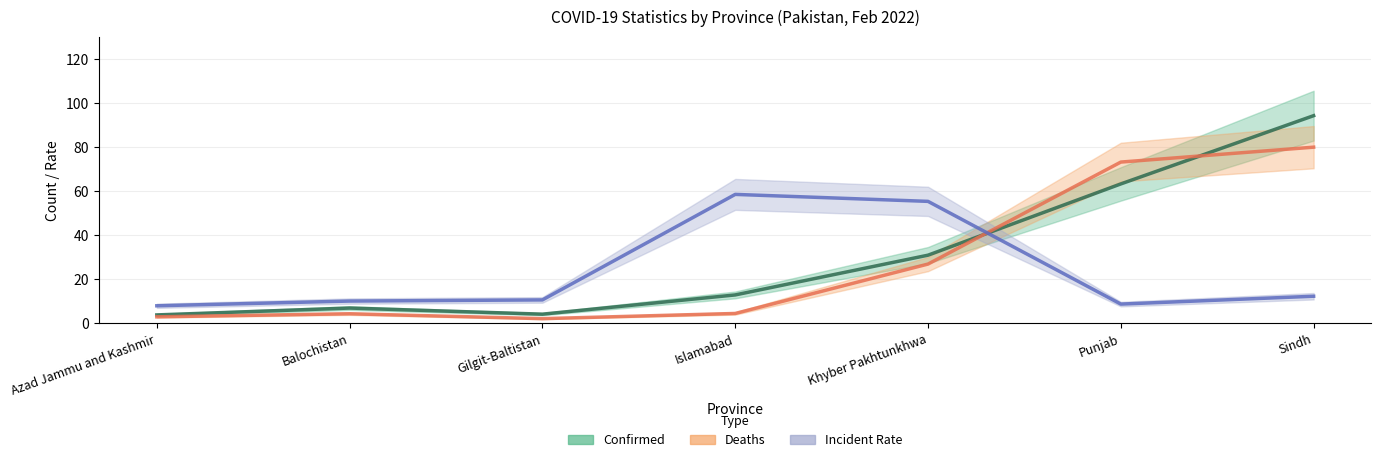

What position from the left is Sindh?

7